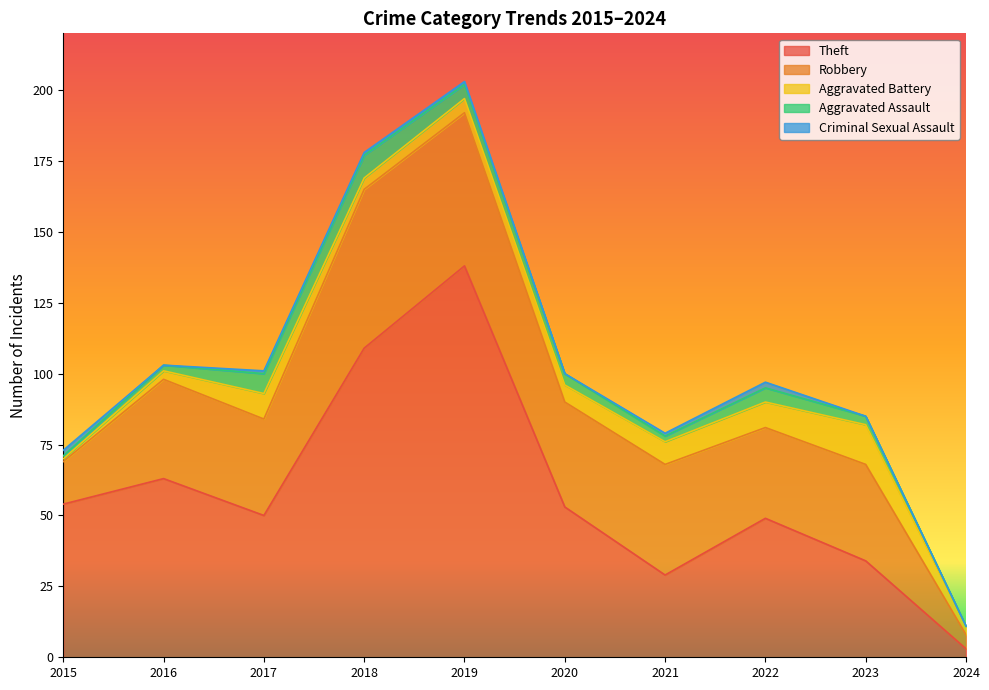

Where is the first local minimum for Theft?

2017